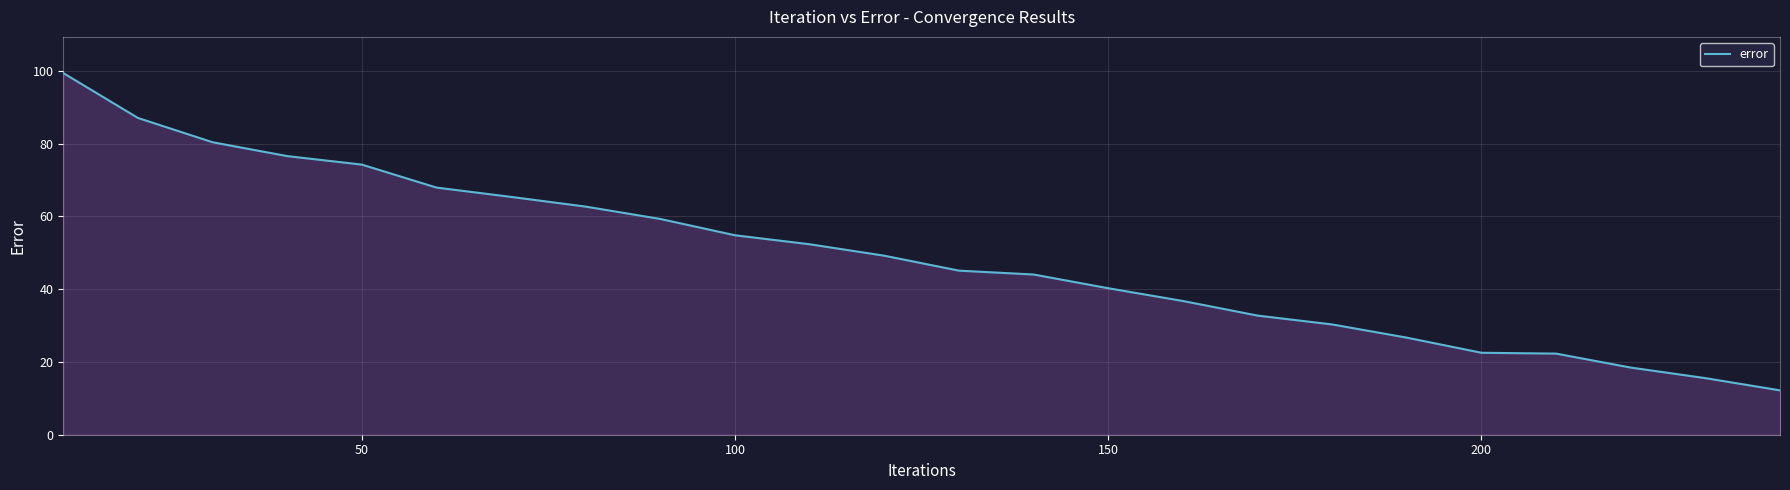

What is the smallest value displayed?

12.2